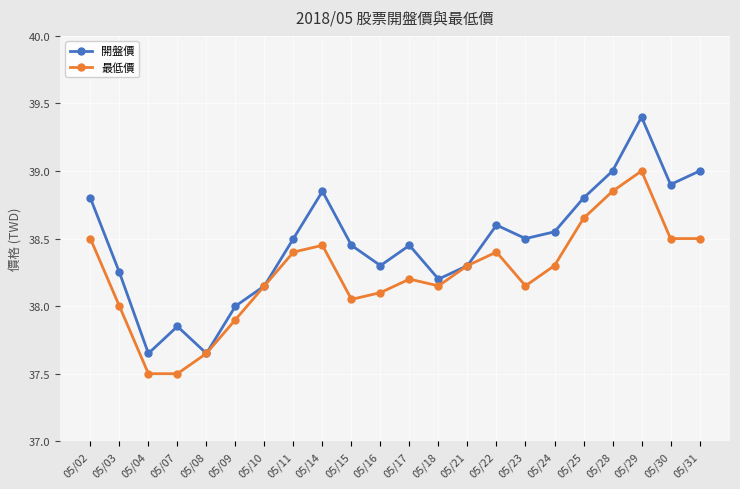

Which category has the highest value in the 最低價 series?

05/29